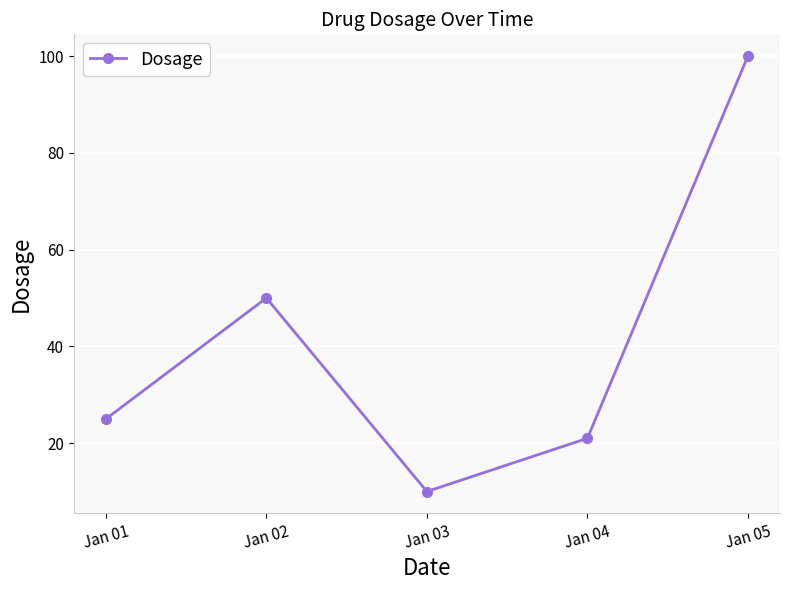

Does the chart display data point markers on the line(s)?

Yes